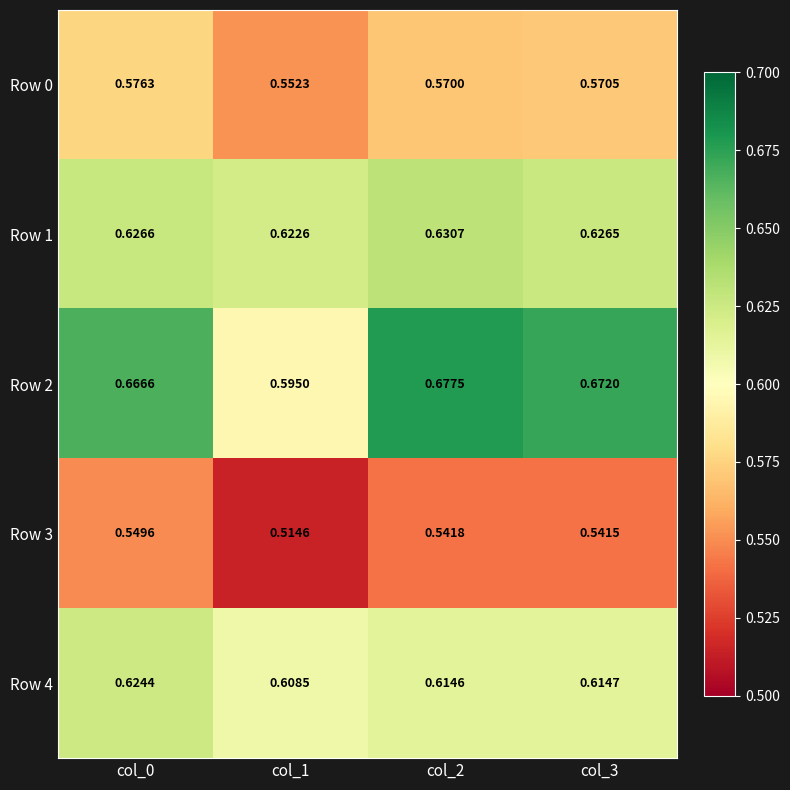

Is the value of Row 2 at col_1 greater than the value of Row 0 at col_3?

Yes